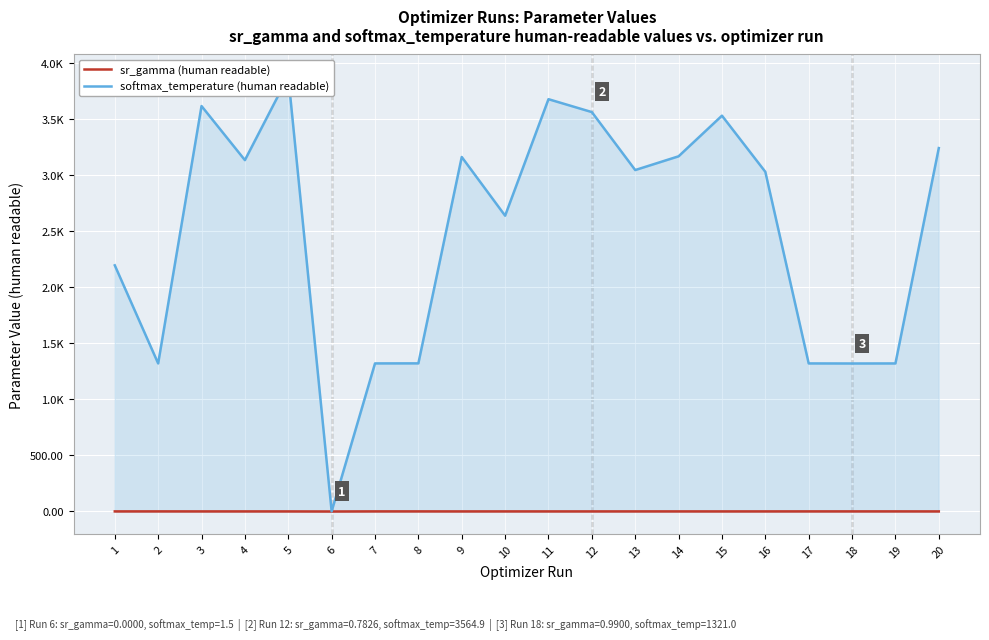

What is the greatest value displayed?

3884.8